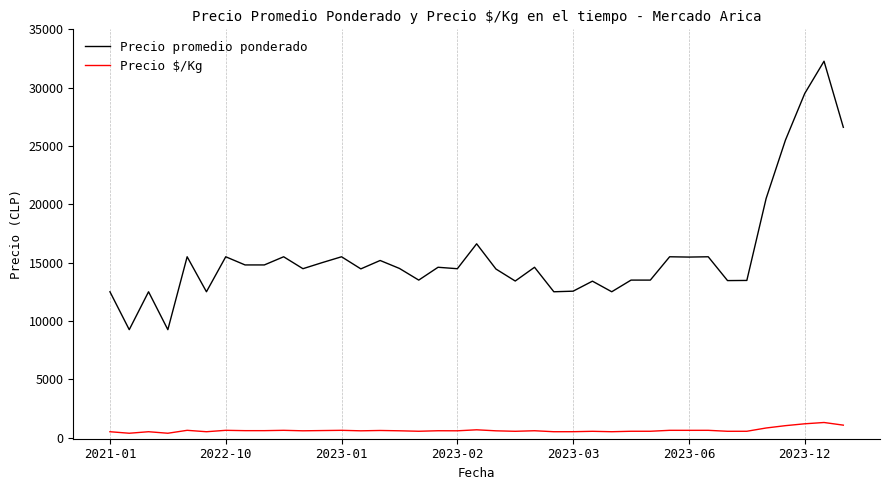

True or false: Precio promedio ponderado and Precio $/Kg cross at least once.

False